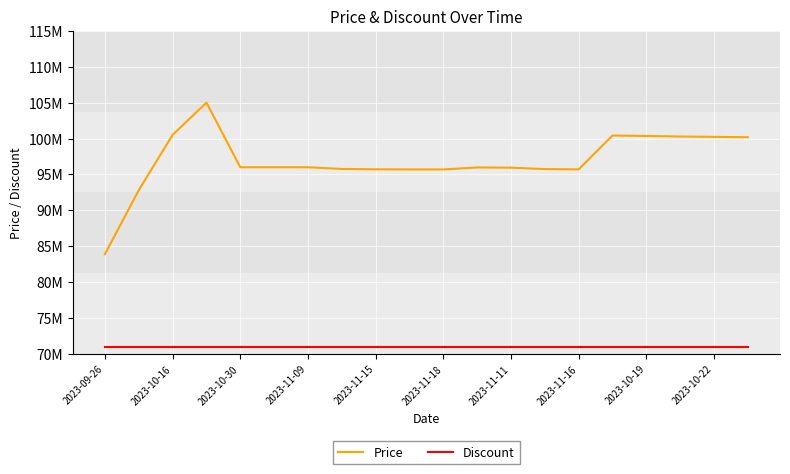

True or false: Price and Discount cross at least once.

False